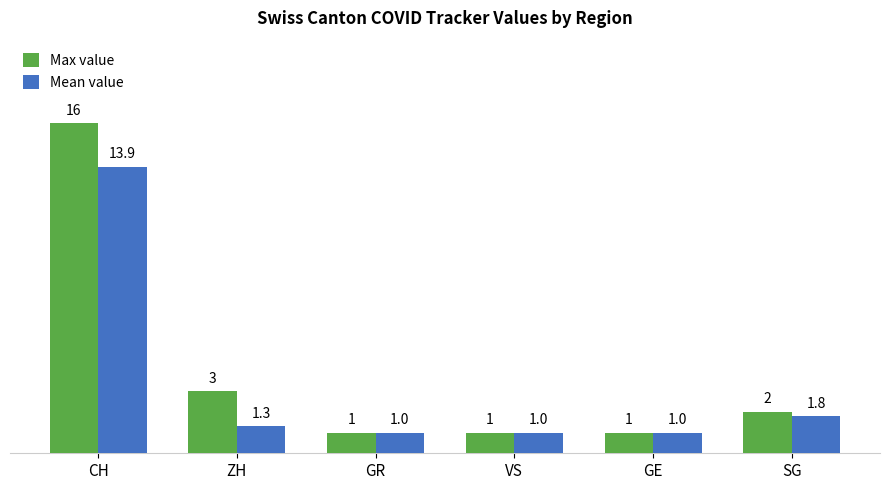

How many groups of bars are there?

6